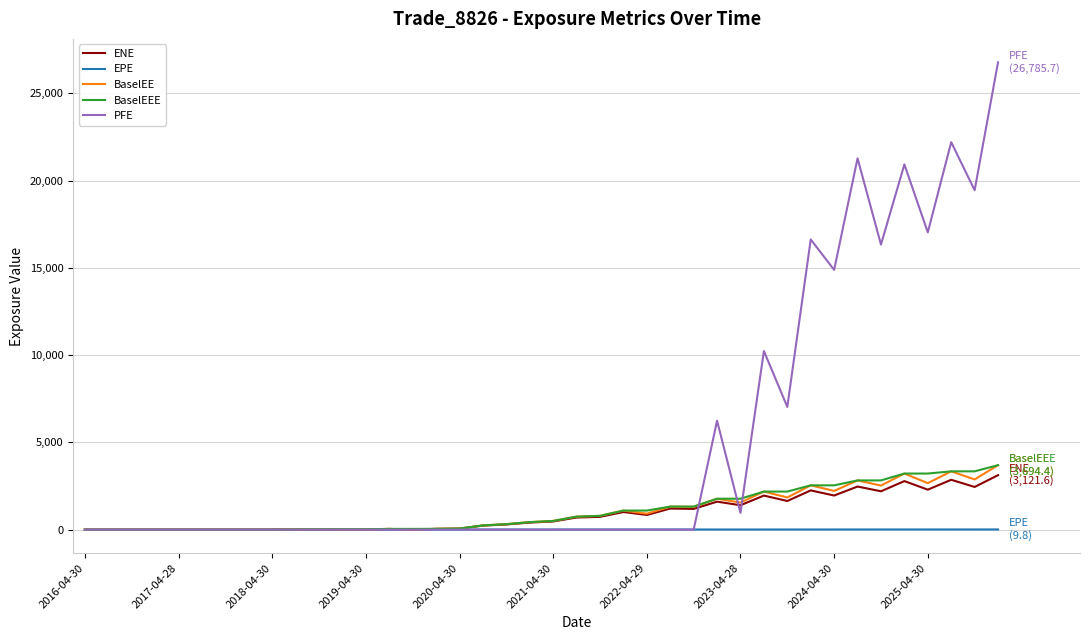

How many distinct data groups are displayed?

5